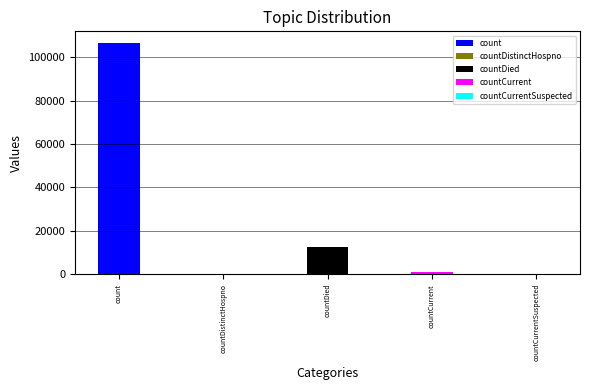

Rank the categories by value from highest to lowest.

count, countDied, countCurrent, countDistinctHospno, countCurrentSuspected